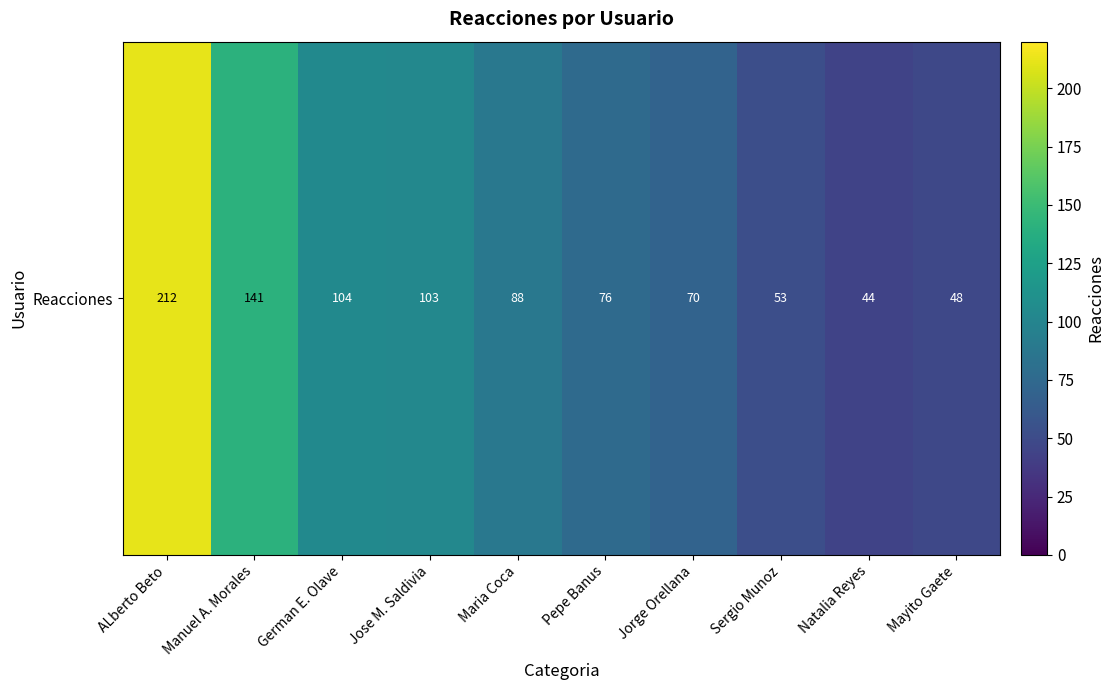

At which category does the chart reach its peak across all series?

ALberto Beto